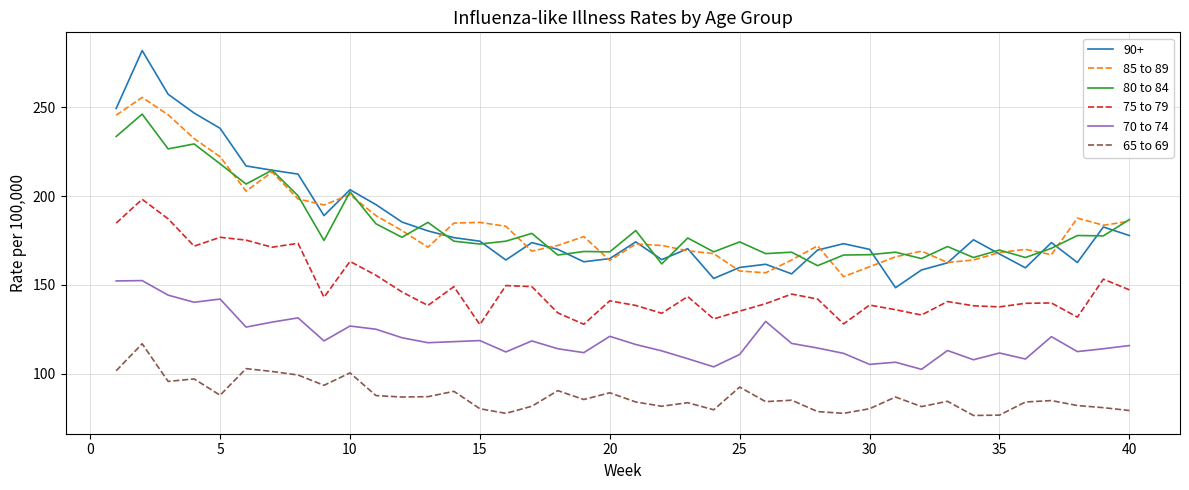

True or false: 65 to 69 and 75 to 79 cross at least once.

False